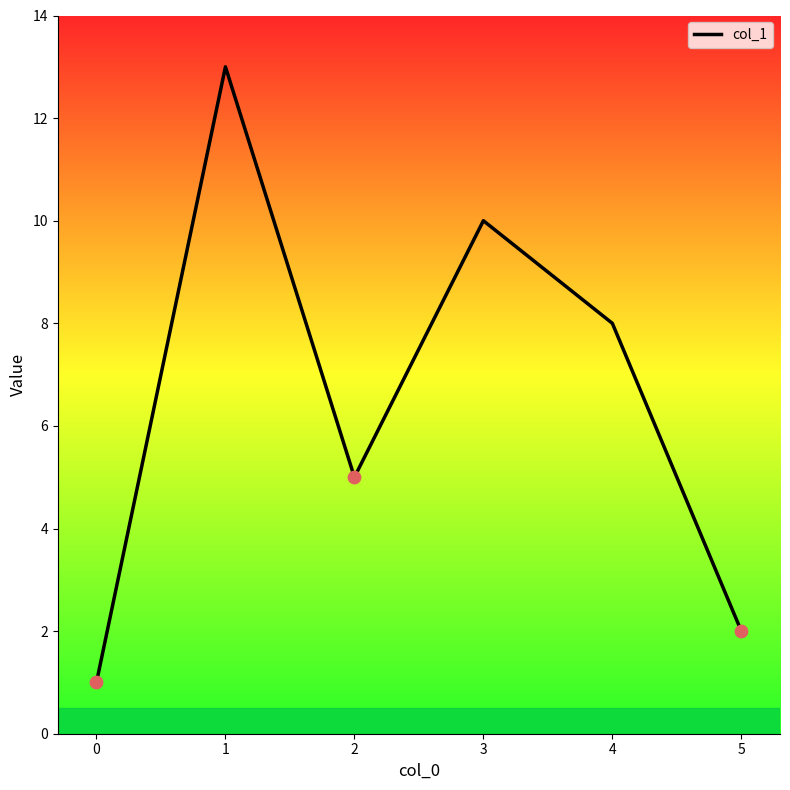

What is the change in value from 0 to 3?

+9